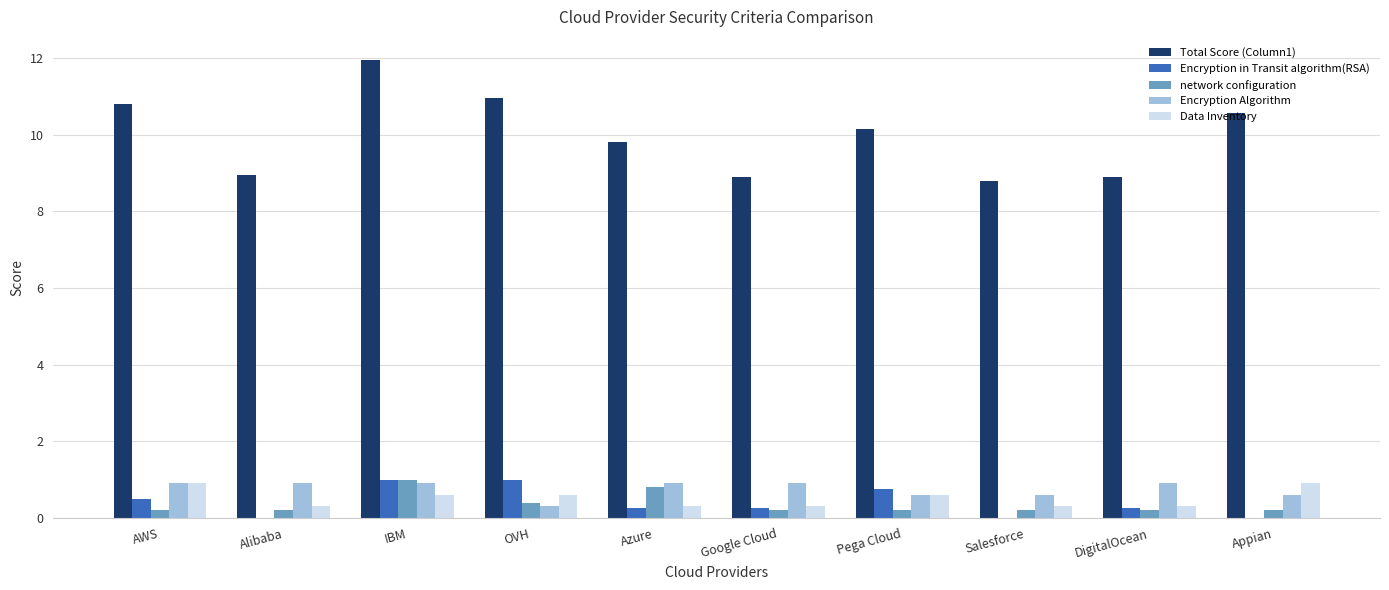

Which series has the largest total across all categories?

Total Score (Column1)